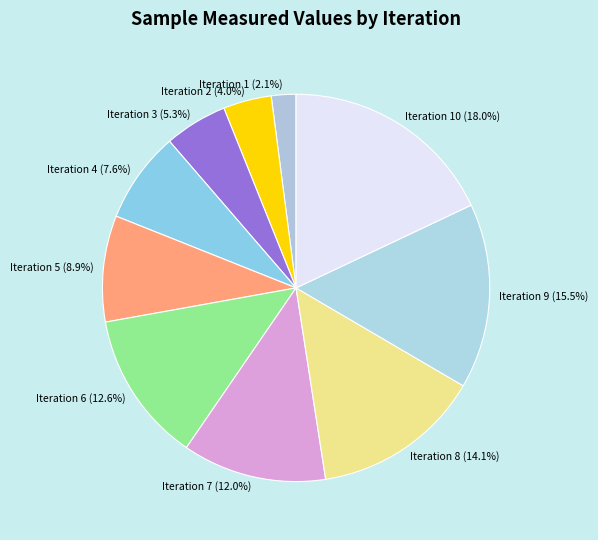

How many slices are in this pie chart?

10